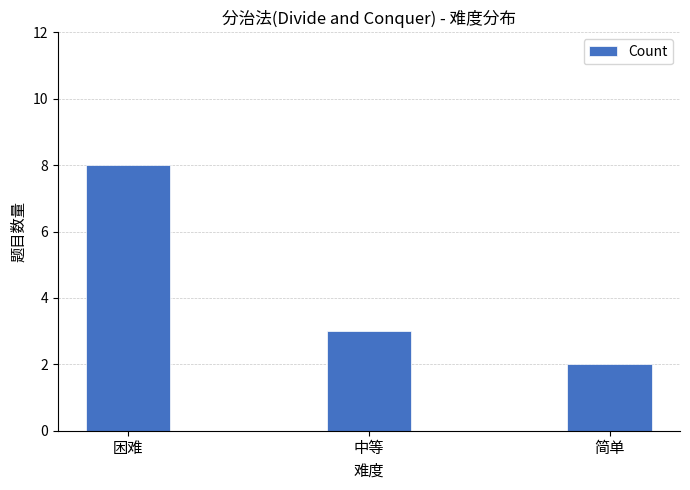

Is it true that the value at 简单 is 2?

True